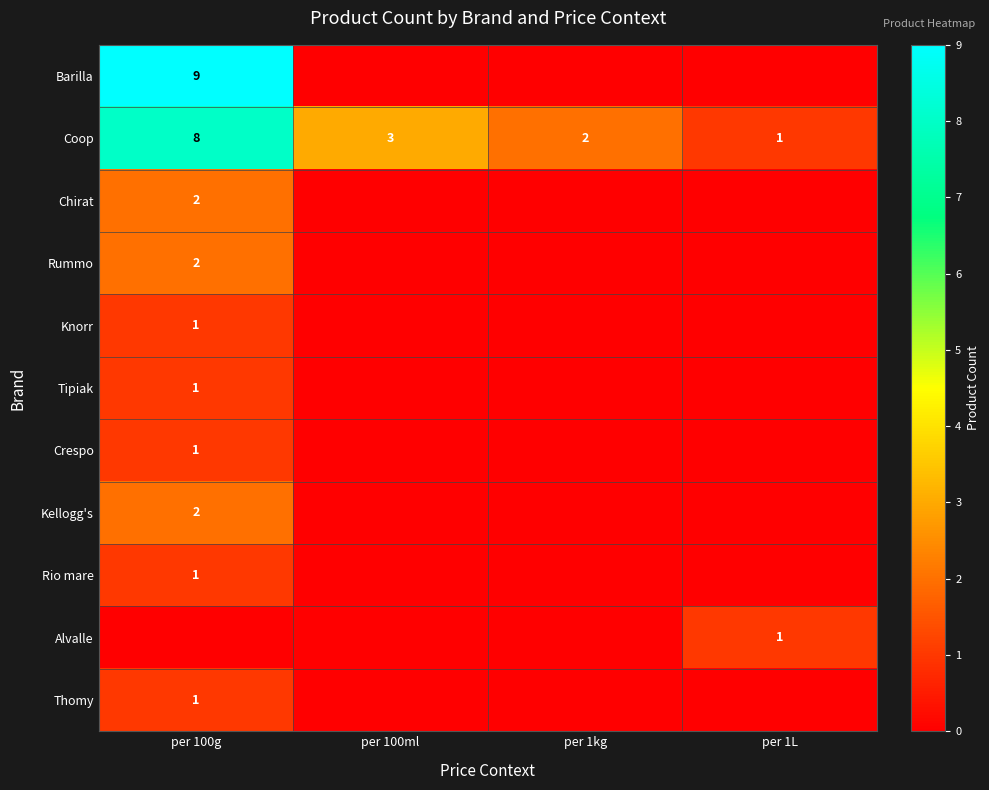

The Barilla series shows 6 at per 100g. True or false?

False